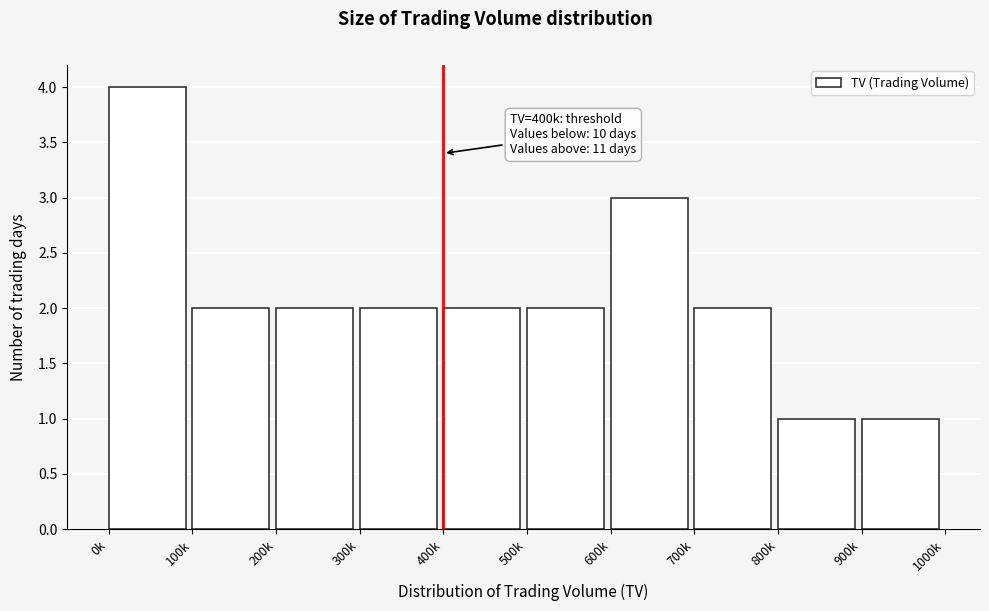

Reading right to left, what are all the values shown in this chart?

900k=1	800k=1	700k=2	600k=3	500k=2	400k=2	300k=2	200k=2	100k=2	0k=4